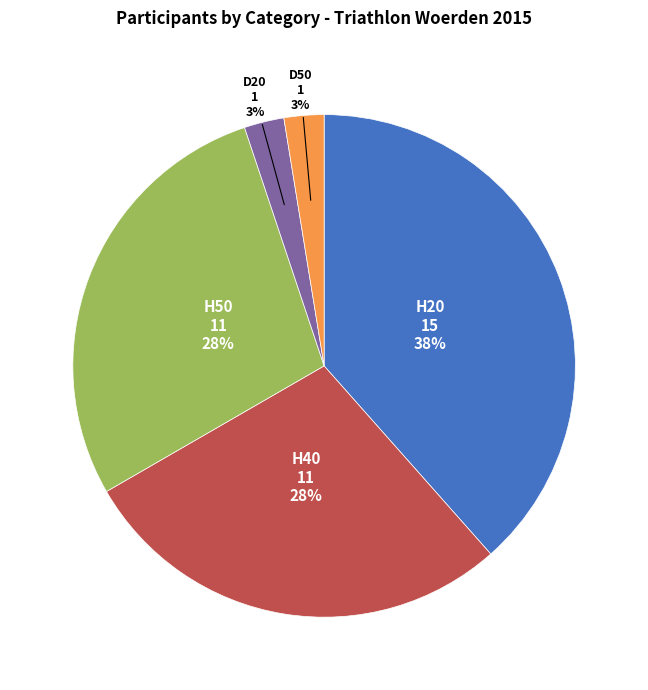

Is there any slice that represents more than half of the pie?

No